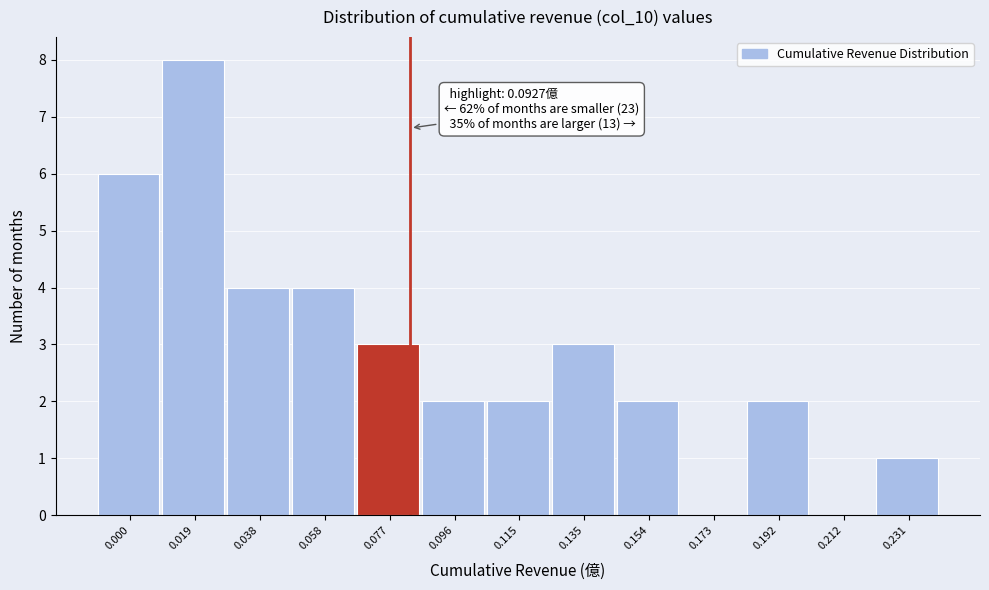

Reading left to right, transcribe all the data shown in this chart.

0.000=6	0.019=8	0.038=4	0.058=4	0.077=3	0.096=2	0.115=2	0.135=3	0.154=2	0.173=0	0.192=2	0.212=0	0.231=1